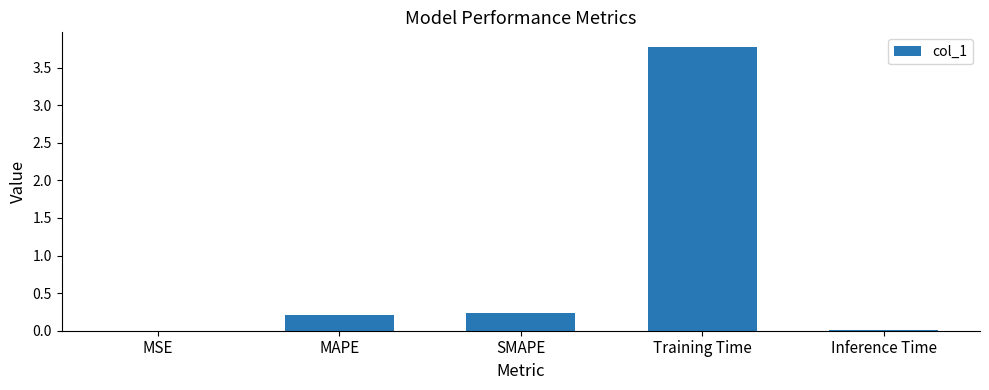

Between Inference Time and MAPE, which is larger?

MAPE